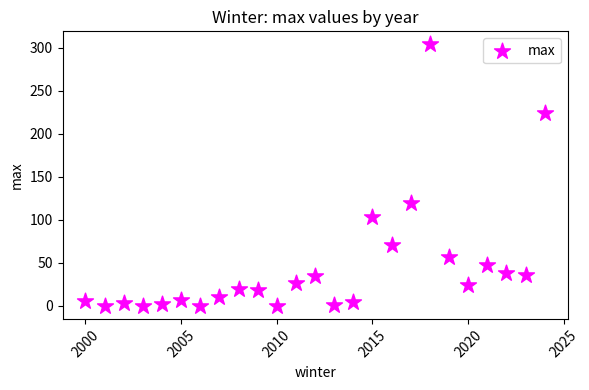

What is the range of Y values (max minus min)?

304